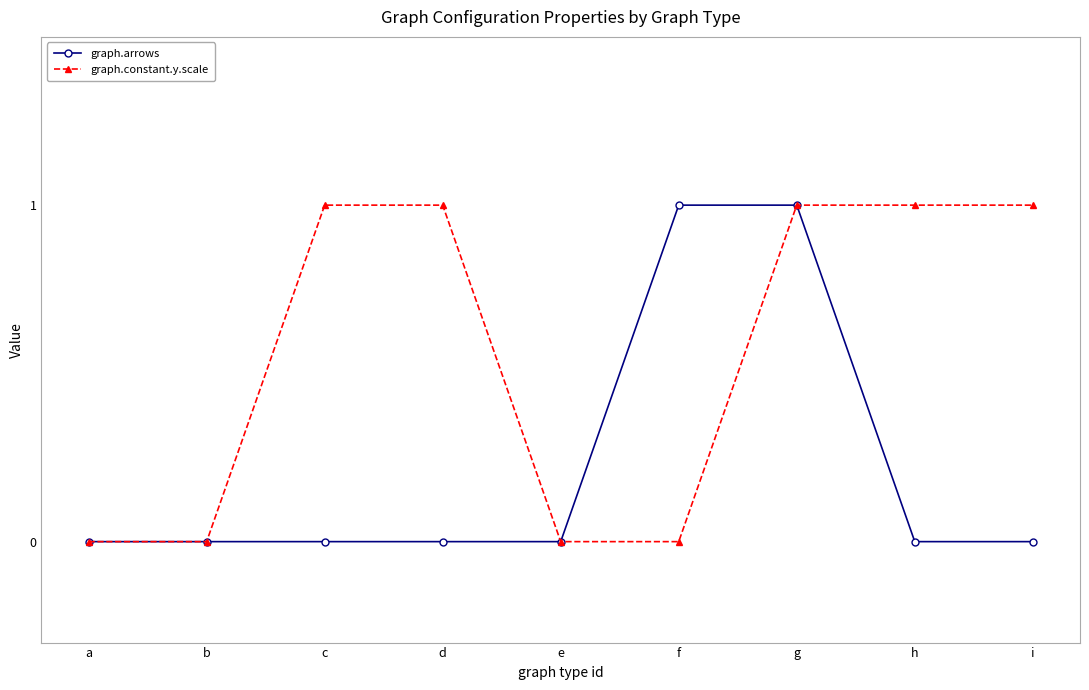

True or false: graph.constant.y.scale has more than 2 interior local peaks.

False